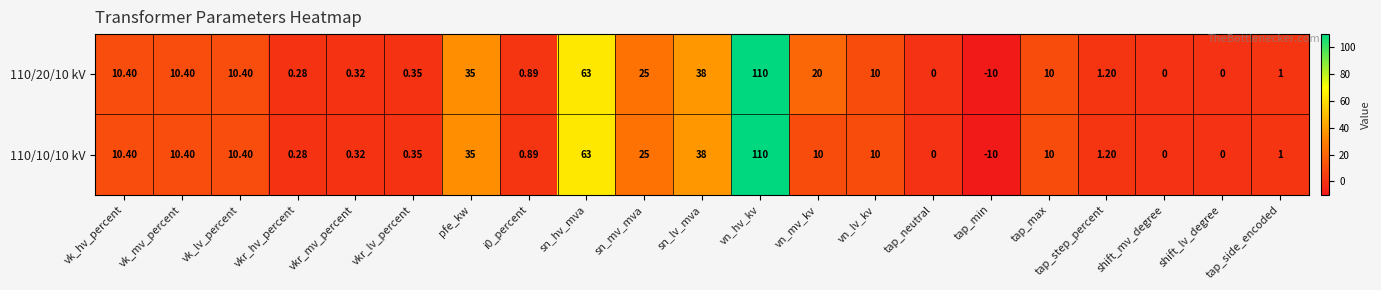

What is the greatest value displayed?

110.0